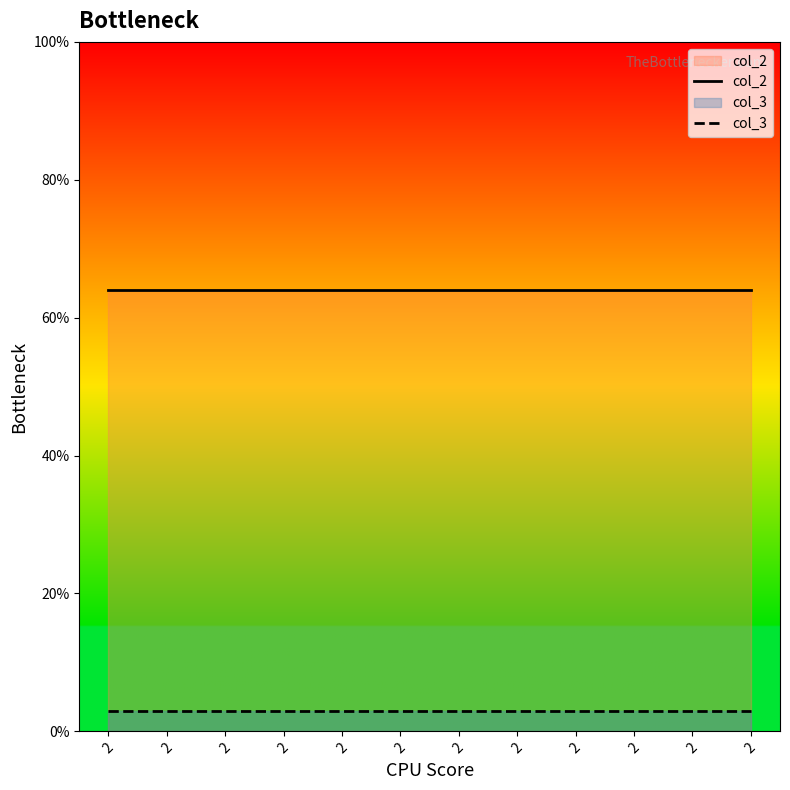

What is the lowest value of the col_3 series?

3